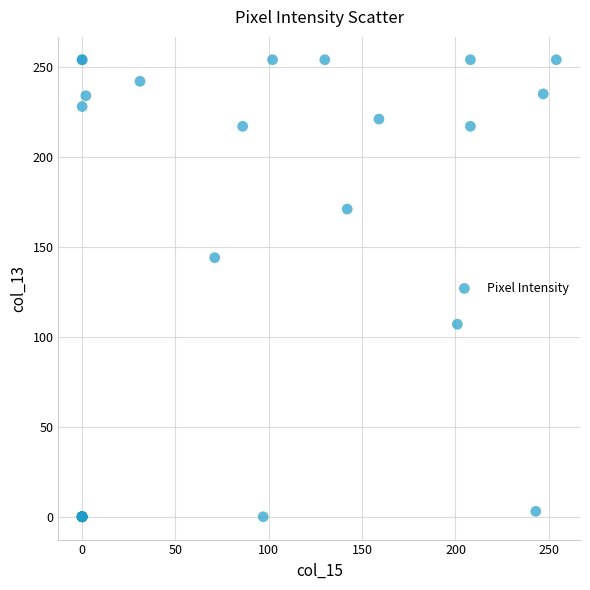

What Y value in the scatter plot is closest to 127?

144